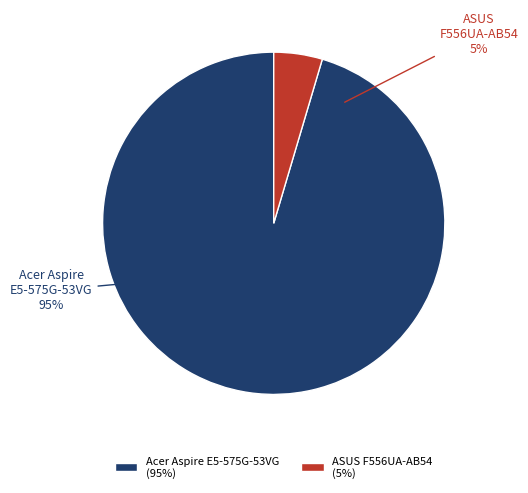

Is ASUS F556UA-AB54 the majority of the pie?

No